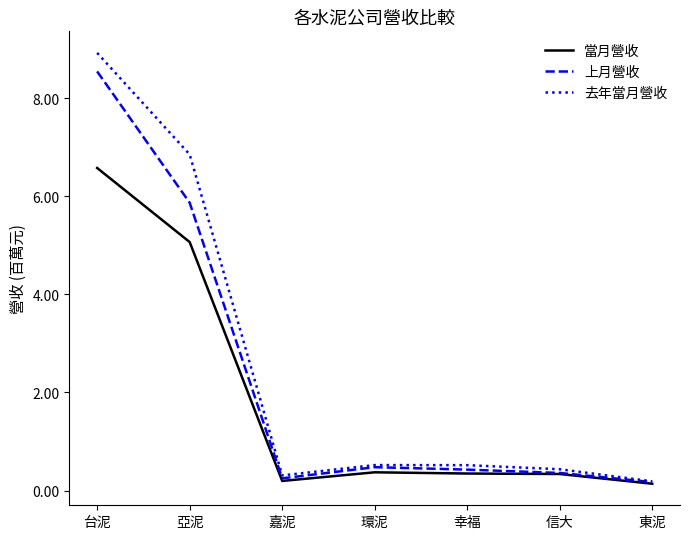

What is the difference between the 去年當月營收 values at 東泥 and 幸福?

329724